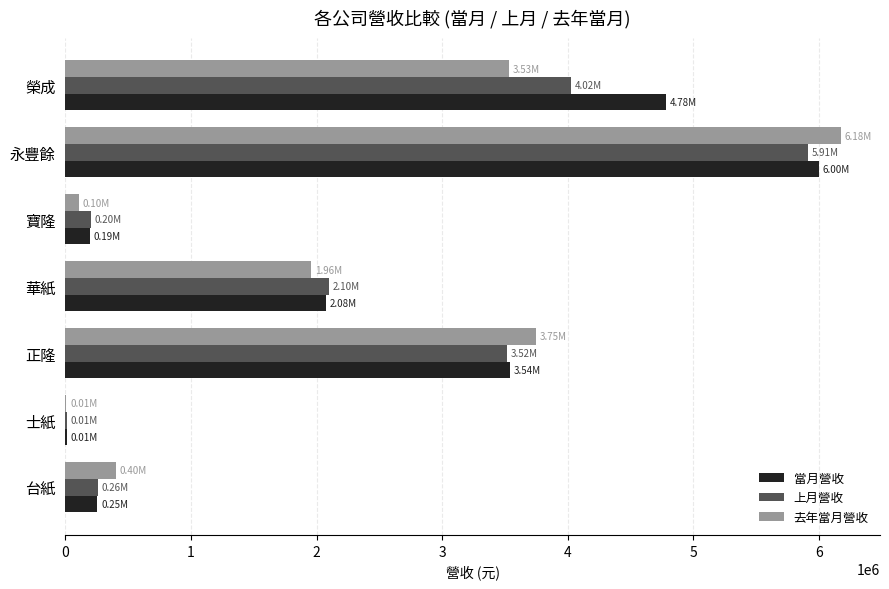

Where is 上月營收 nearest to the value 2963639?

正隆